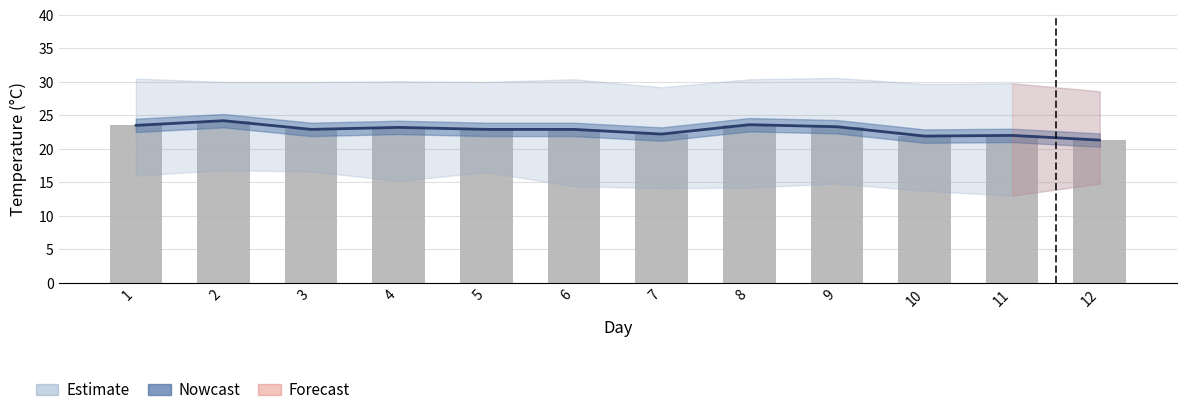

Is it true that the value at 7 is 6.5?

False